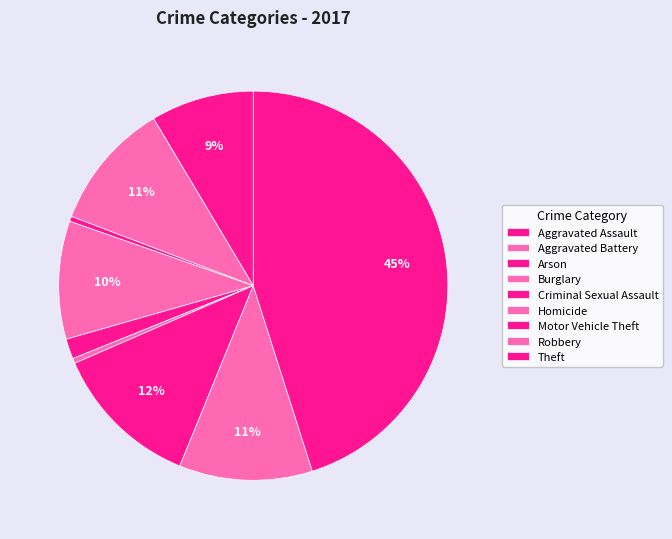

To the nearest percent, what percentage of the pie is Aggravated Assault?

9%